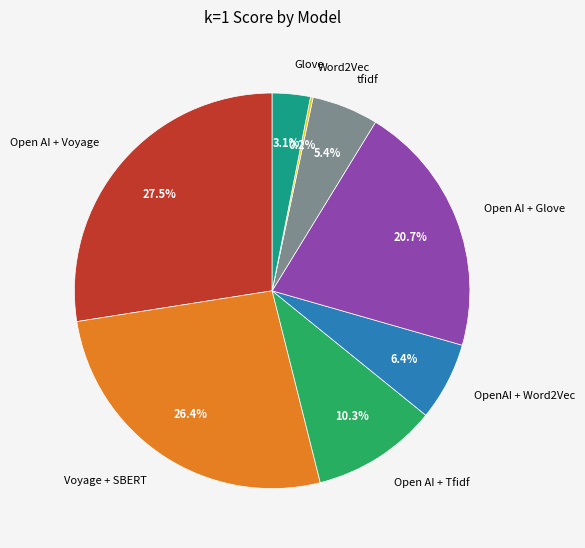

What percentage is the Open AI + Voyage slice, to the nearest percent?

28%